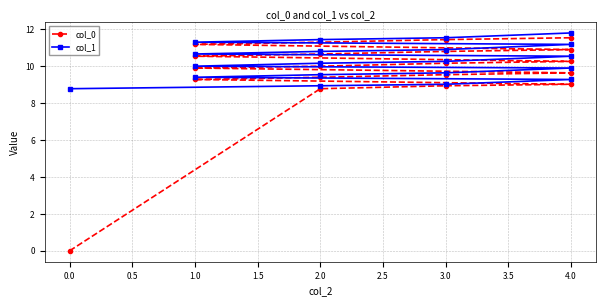

True or false: col_0 and col_1 cross at least once.

False